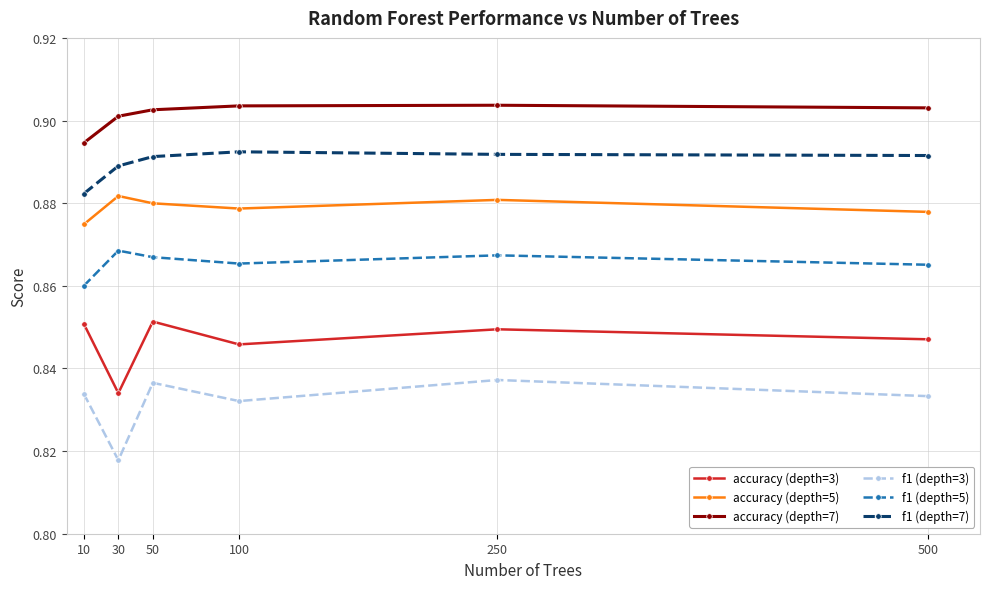

At which category does the chart reach its minimum across all series?

30